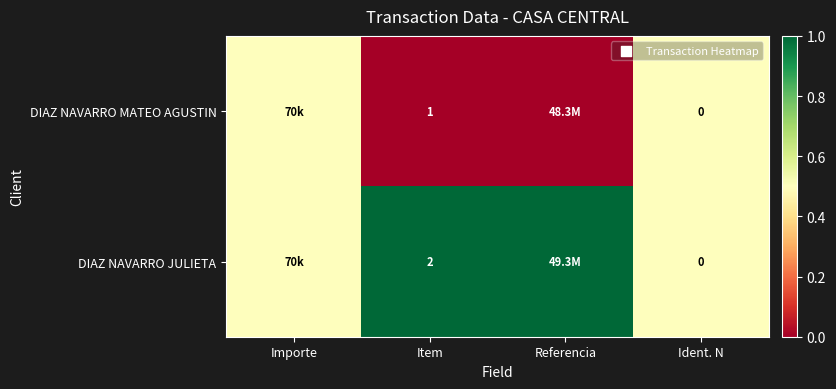

Rank the series at Item from lowest to highest value.

DIAZ NAVARRO MATEO AGUSTIN, DIAZ NAVARRO JULIETA